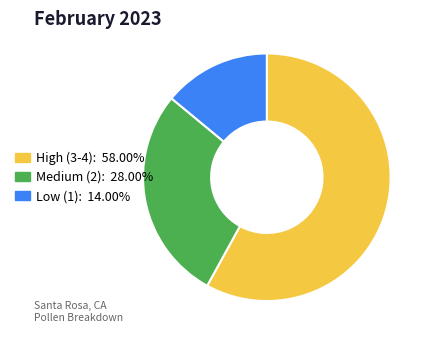

Is there any slice that represents more than half of the pie?

Yes